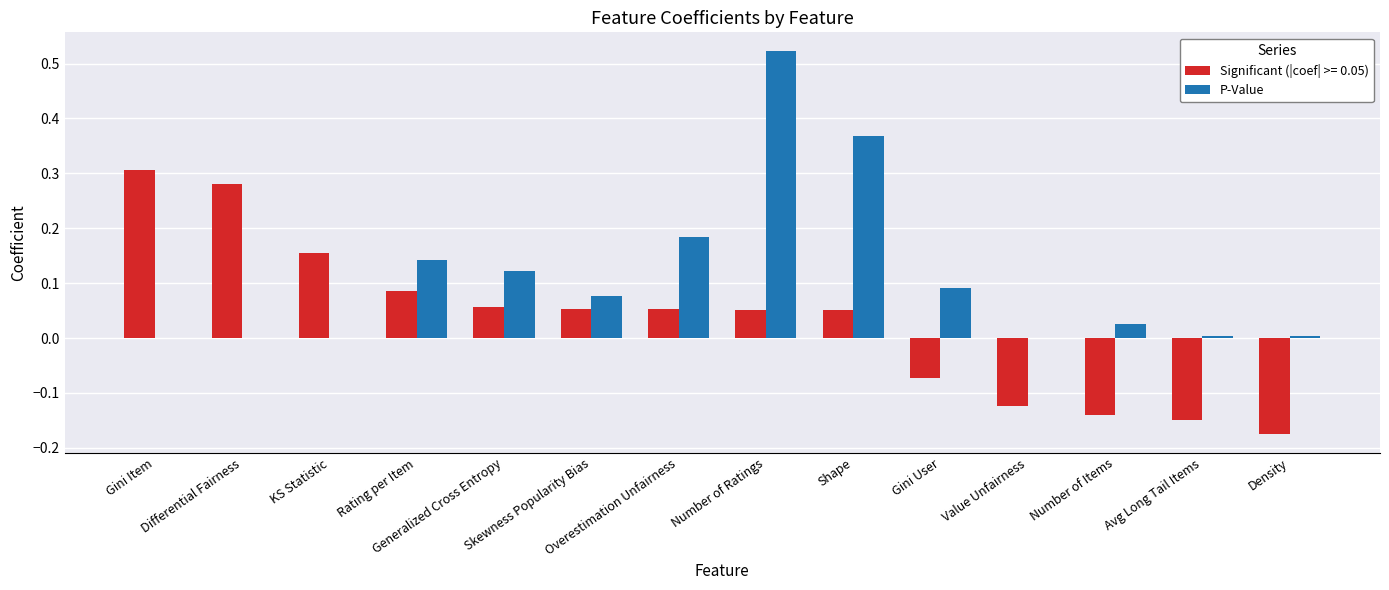

Which series has the largest total across all categories?

P-Value